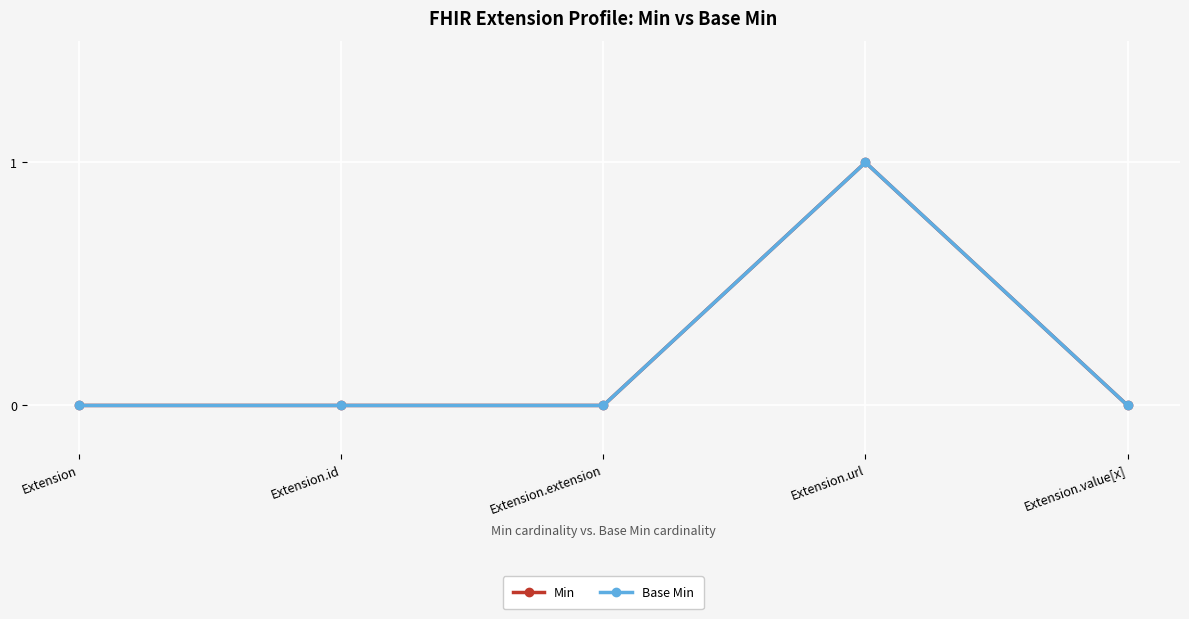

How many lines are shown in the chart?

2